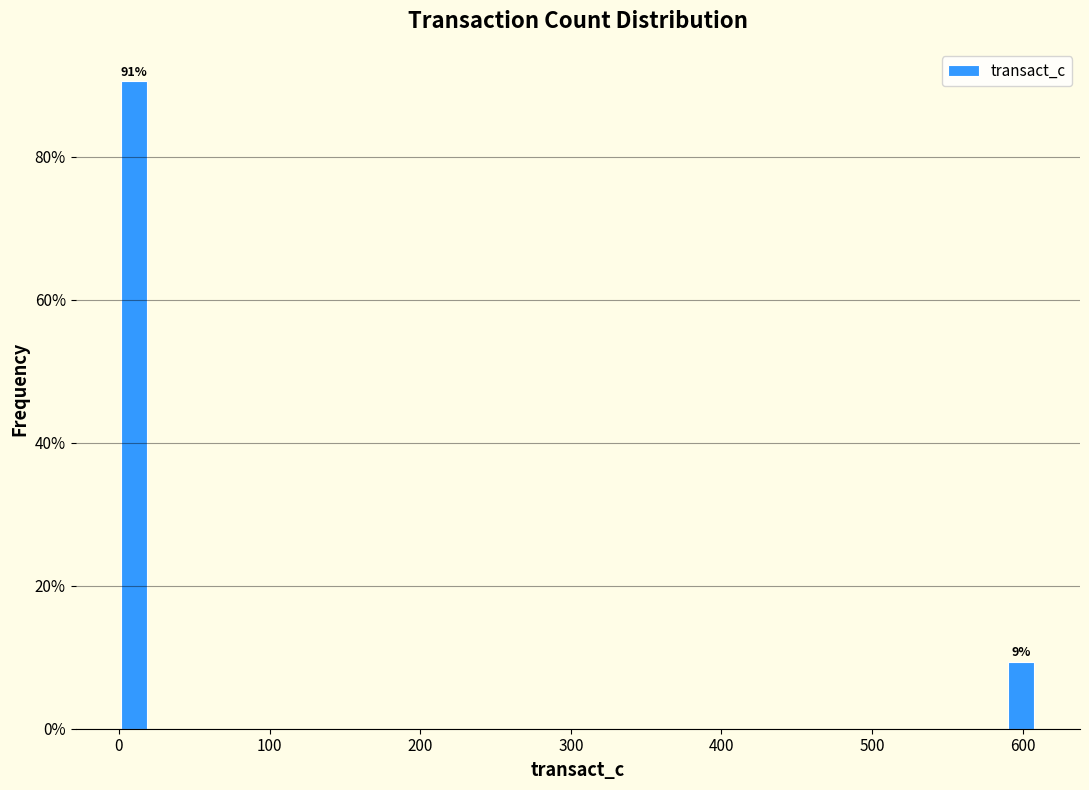

Around what value on the x-axis is the tallest bar? Give the approximate position of its centre, as read against the axis.

10